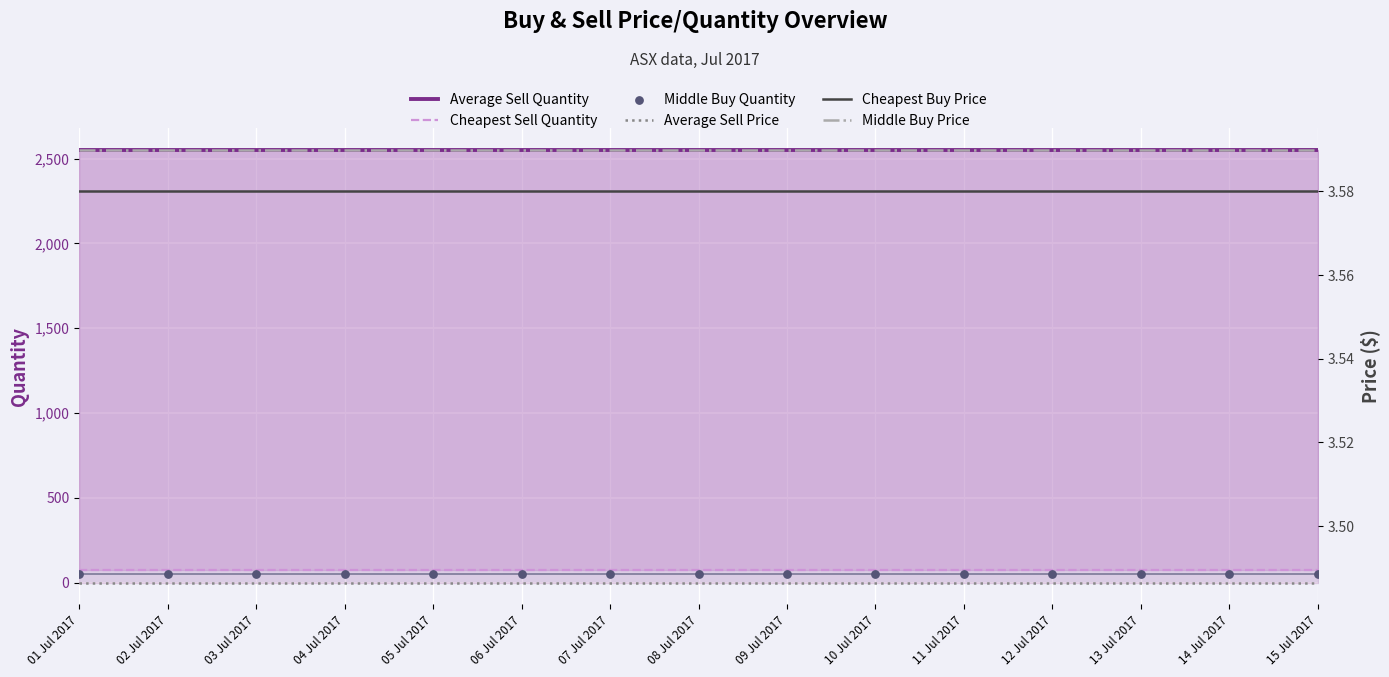

At which category is the sum across all series the highest?

01 Jul 2017